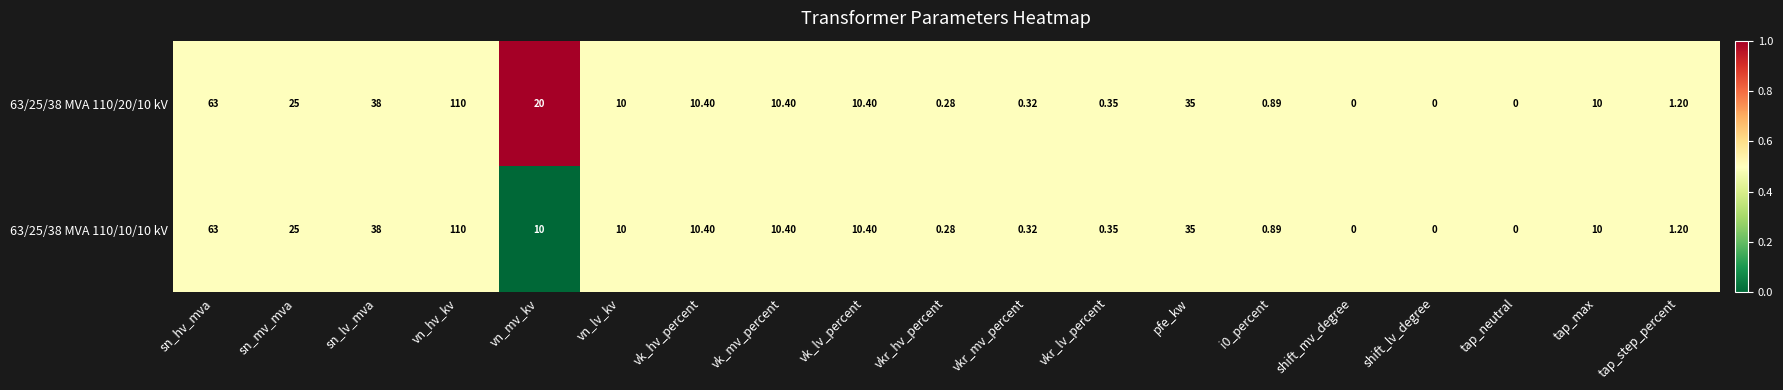

Which label corresponds to the largest value in the chart?

vn_hv_kv